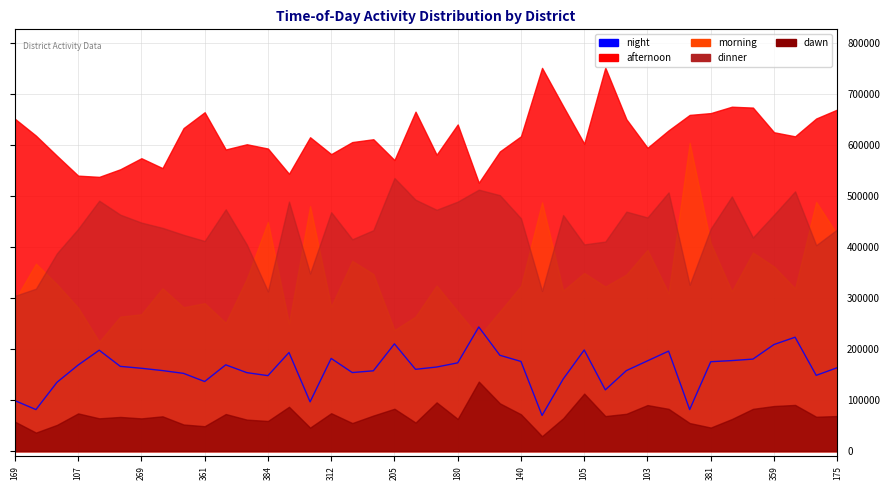

How many lines are shown in the chart?

1